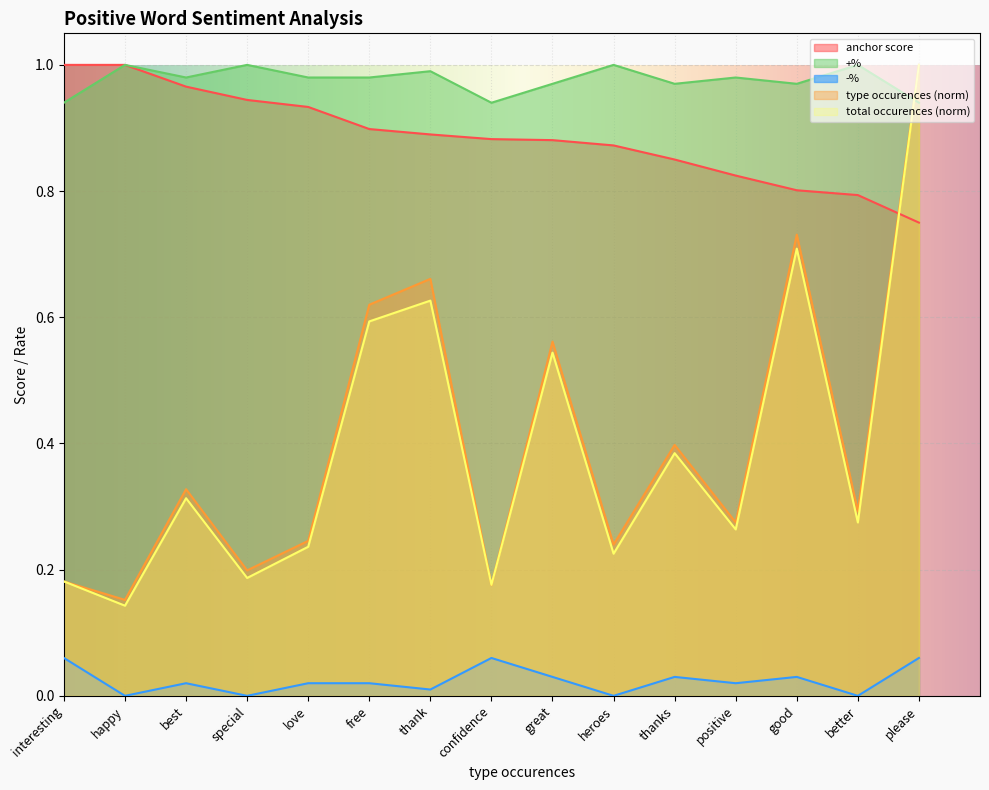

Reading left to right, extract all data points from this chart.

anchor score: 1.0	1.0	1.0	0.9	0.9	0.9	0.9	0.9	0.9	0.9	0.8	0.8	0.8	0.8	0.8
total occurences: 0.2	0.1	0.3	0.2	0.2	0.6	0.6	0.2	0.5	0.2	0.4	0.3	0.7	0.3	1.0
type occurences: 0.2	0.2	0.3	0.2	0.2	0.6	0.7	0.2	0.6	0.2	0.4	0.3	0.7	0.3	1.0
+%: 0.9	1.0	1.0	1.0	1.0	1.0	1.0	0.9	1.0	1.0	1.0	1.0	1.0	1.0	0.9
-%: 0.1	0.0	0.0	0.0	0.0	0.0	0.0	0.1	0.0	0.0	0.0	0.0	0.0	0.0	0.1